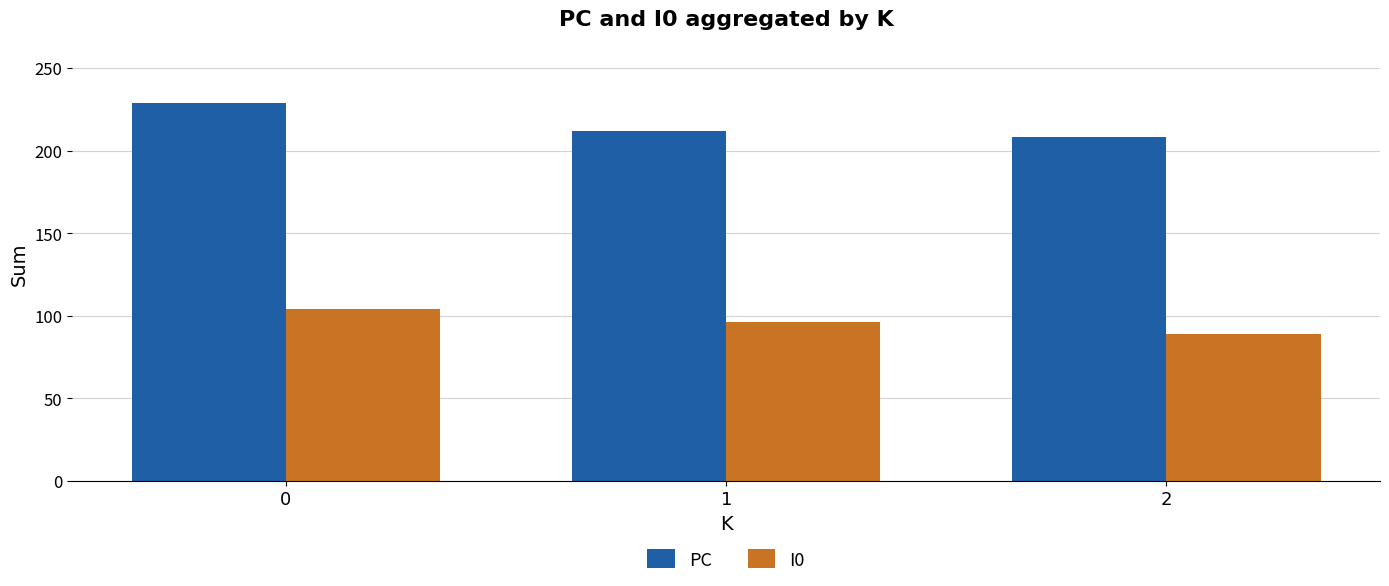

Which series changed the most between 0 and 1?

PC